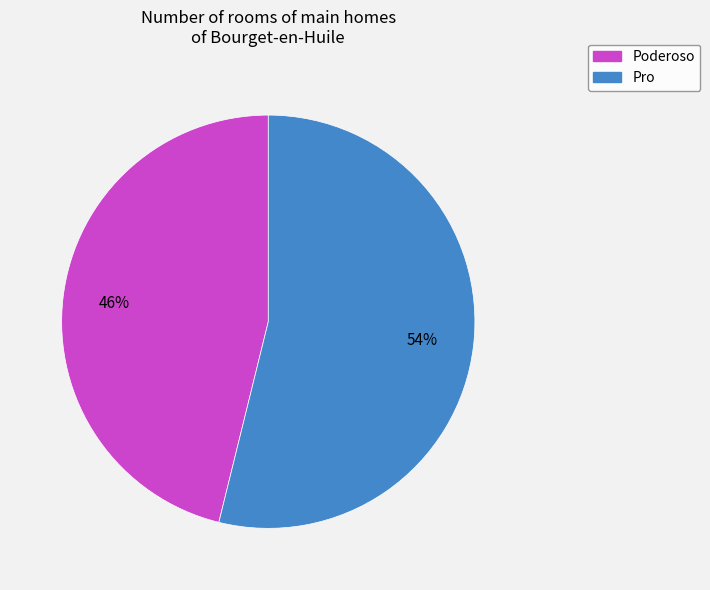

Rank the categories by value from highest to lowest.

Pro, Poderoso